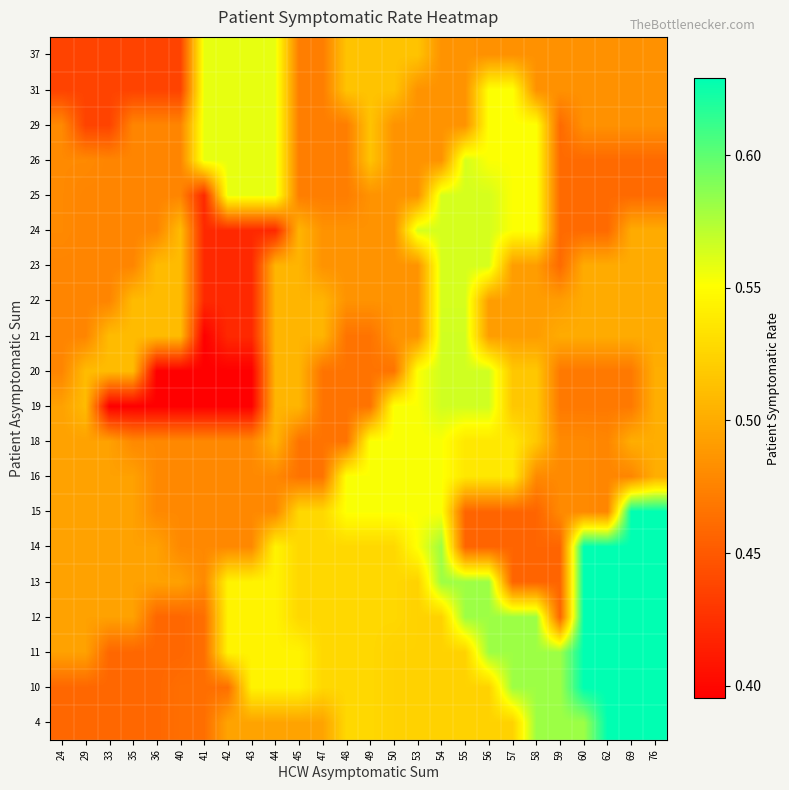

How many distinct data groups are displayed?

20